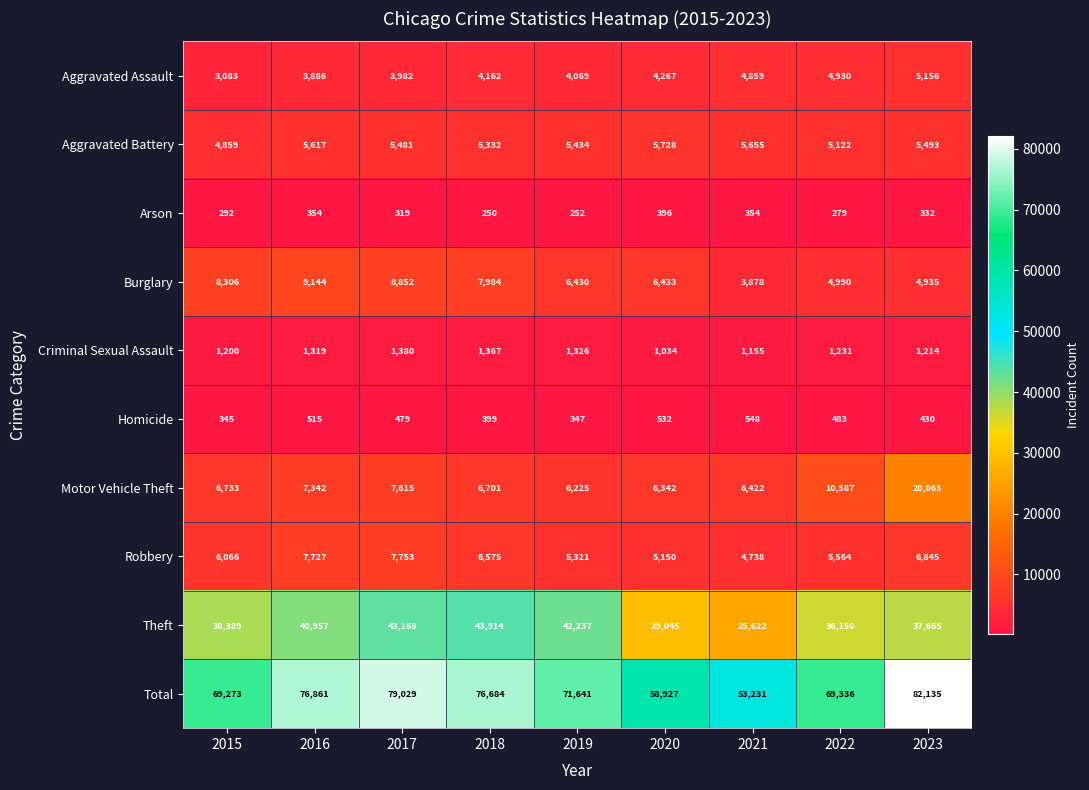

What is the difference between the Total values at 2018 and 2015?

7411